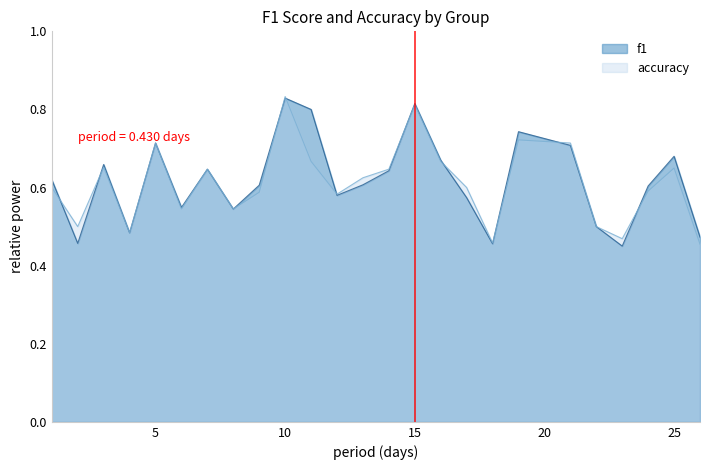

At which label does f1 reach its peak?

10